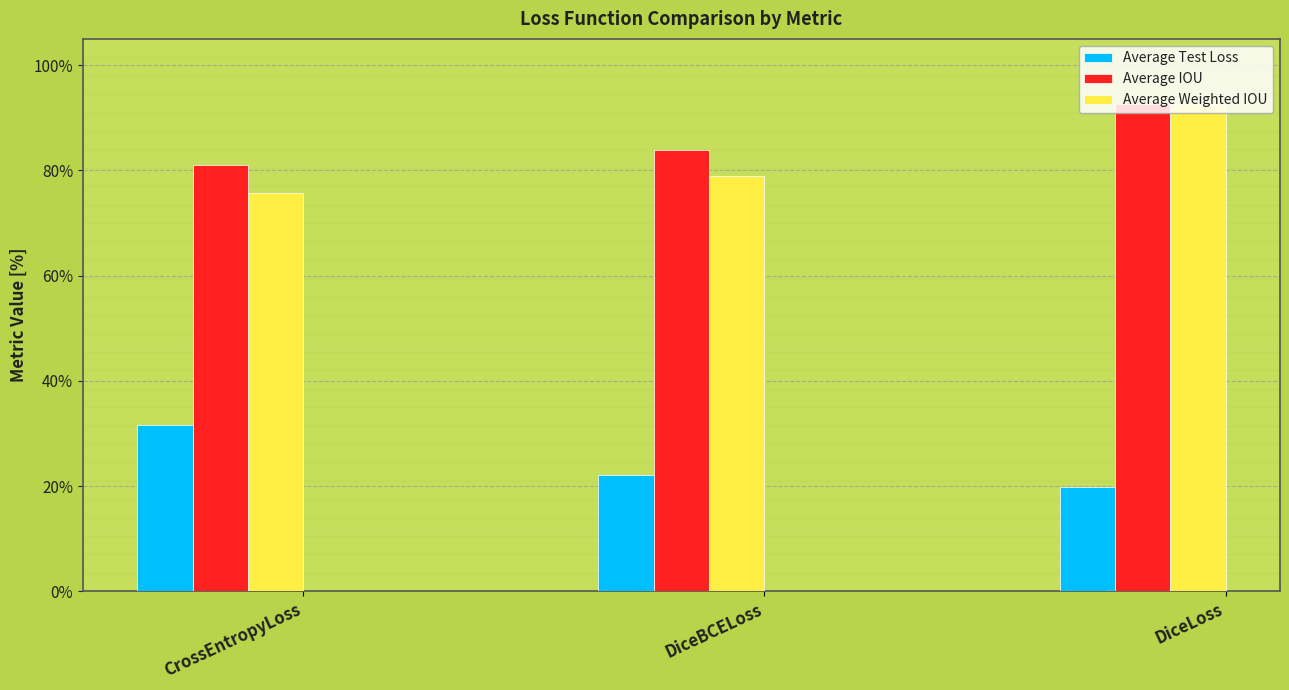

What are all the series names shown in the legend?

Average Test Loss, Average IOU, Average Weighted IOU